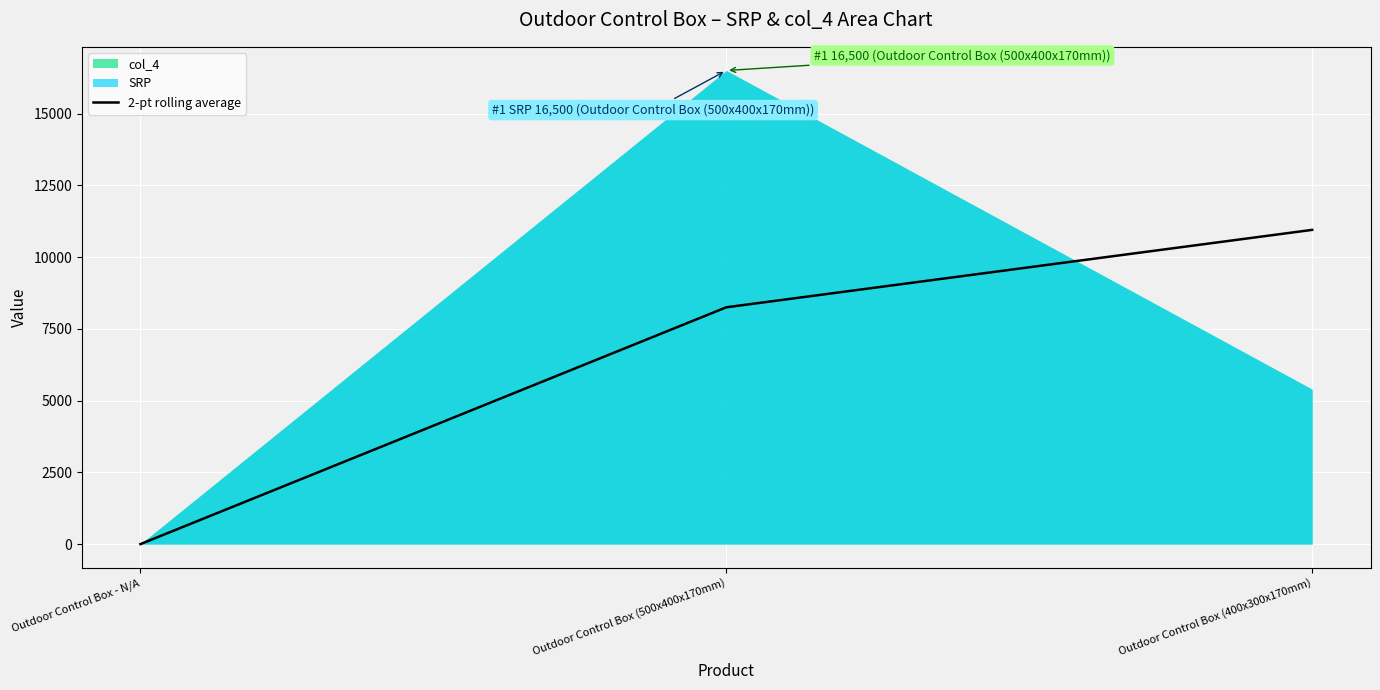

List the labels in order of 2-pt rolling average value, smallest first.

Outdoor Control Box - N/A, Outdoor Control Box (500x400x170mm), Outdoor Control Box (400x300x170mm)